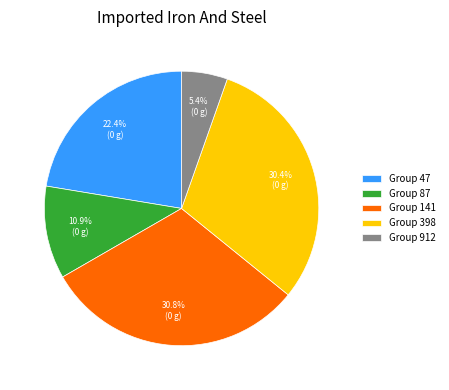

Count the number of slices in the pie.

5